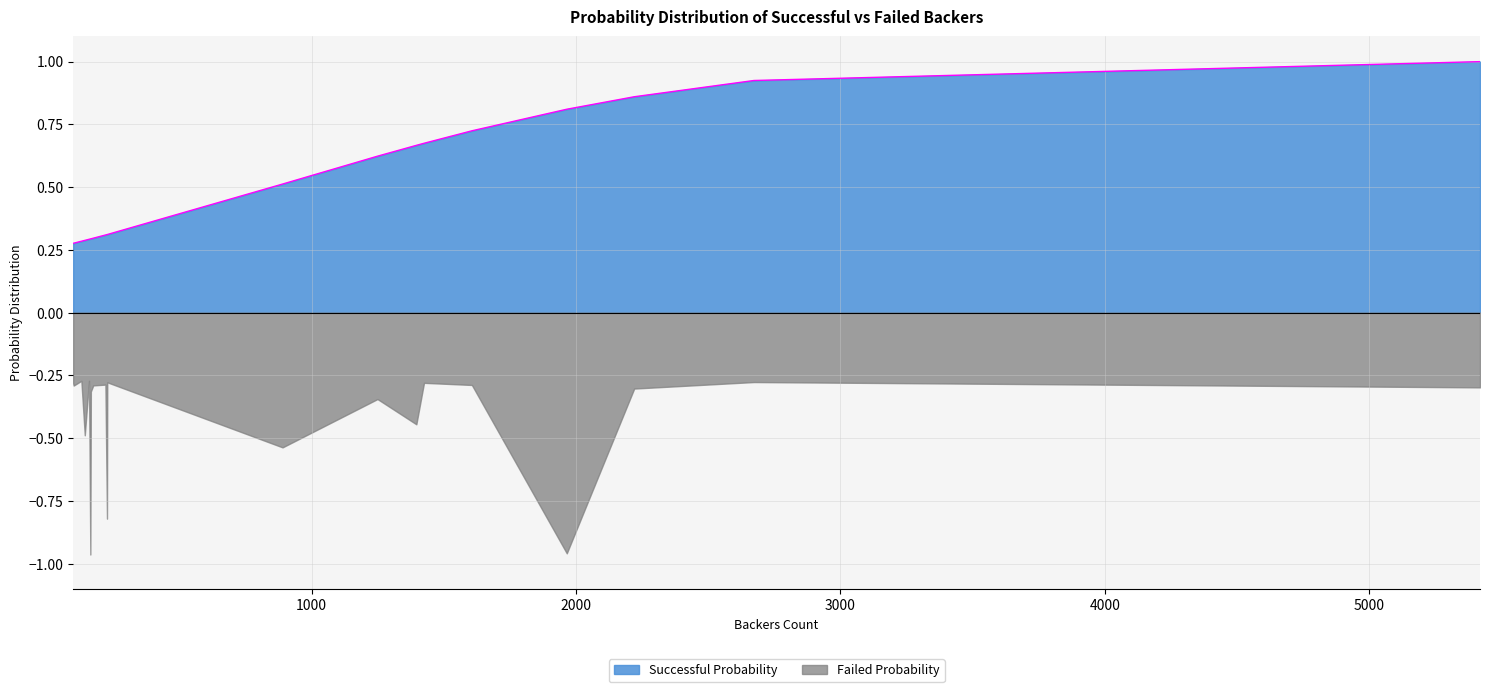

What is the difference between the second highest and minimum values in the failed_prob series?

0.7